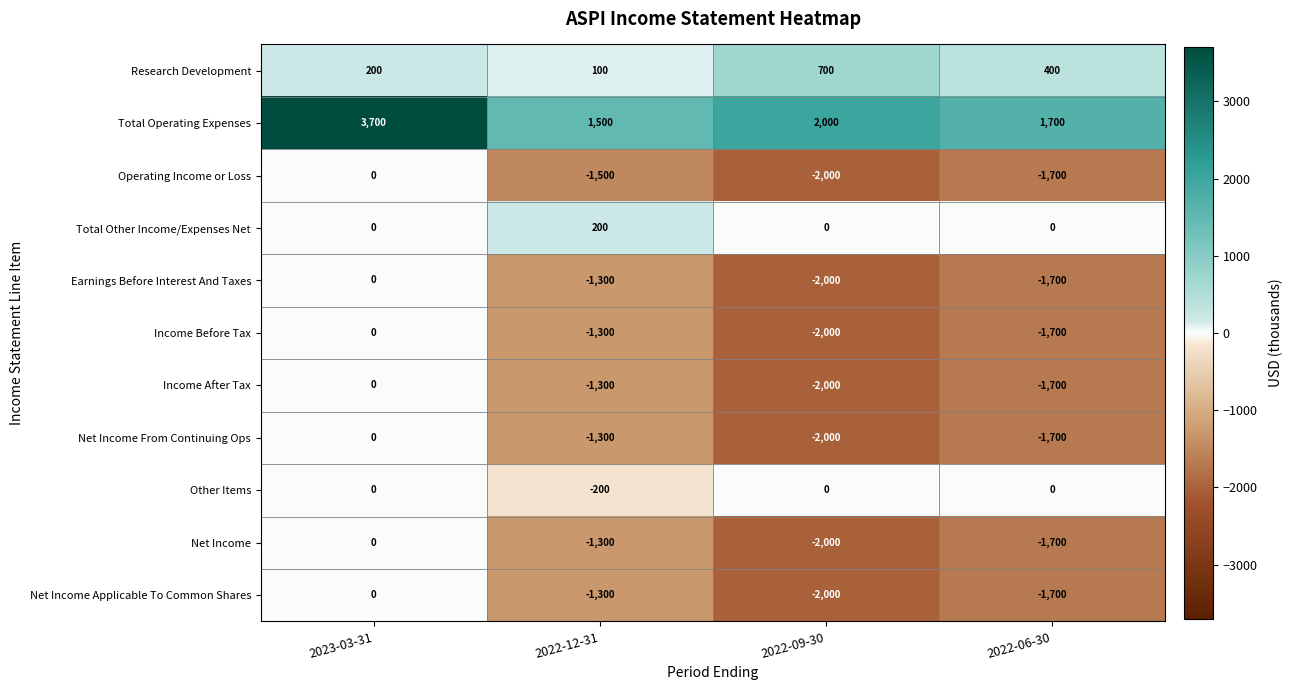

Count the number of data series in this chart.

11